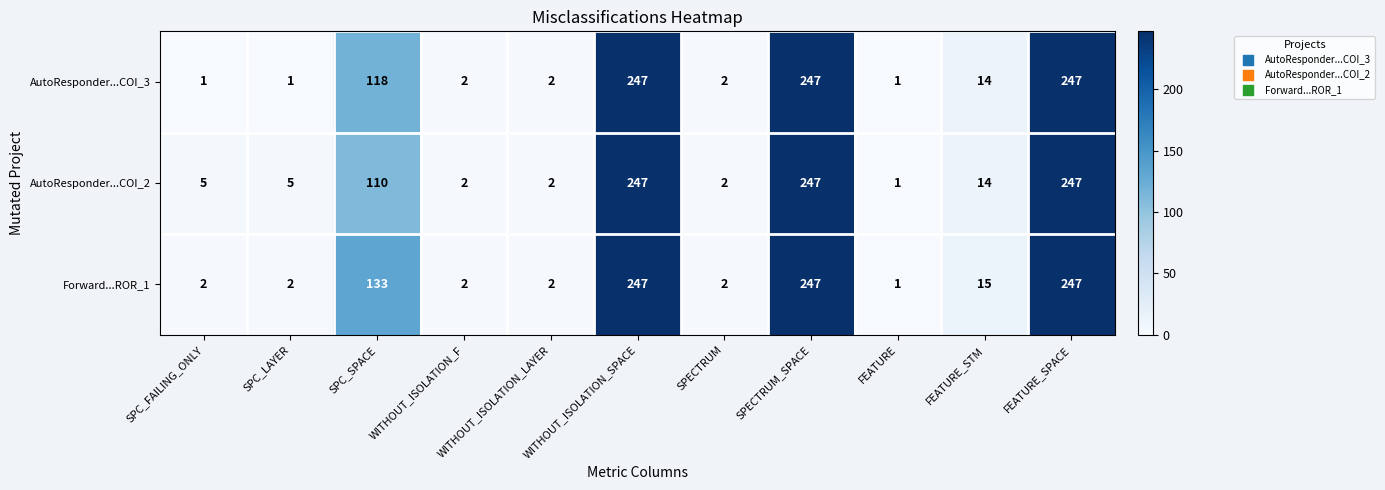

How many data points does each series have?

11